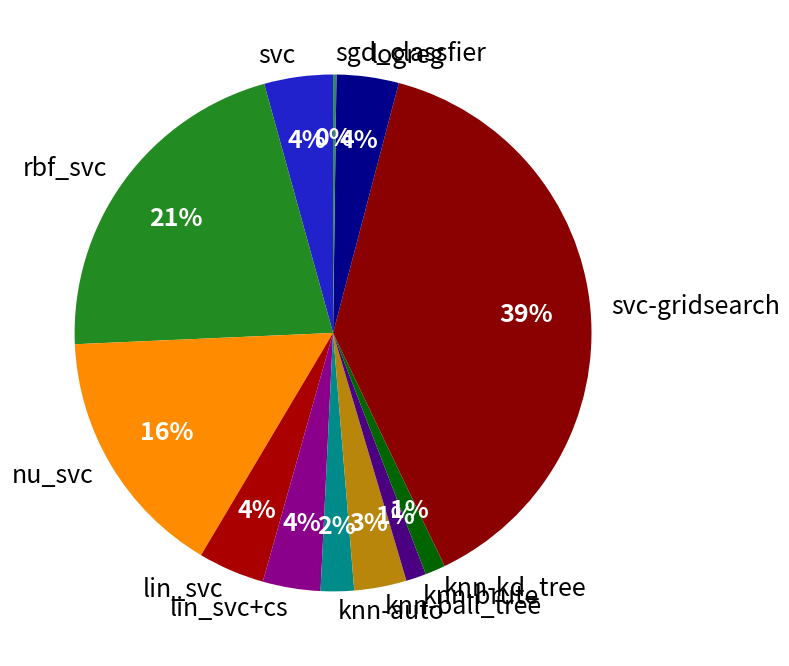

Which has a higher value, lin_svc or knn-brute?

lin_svc